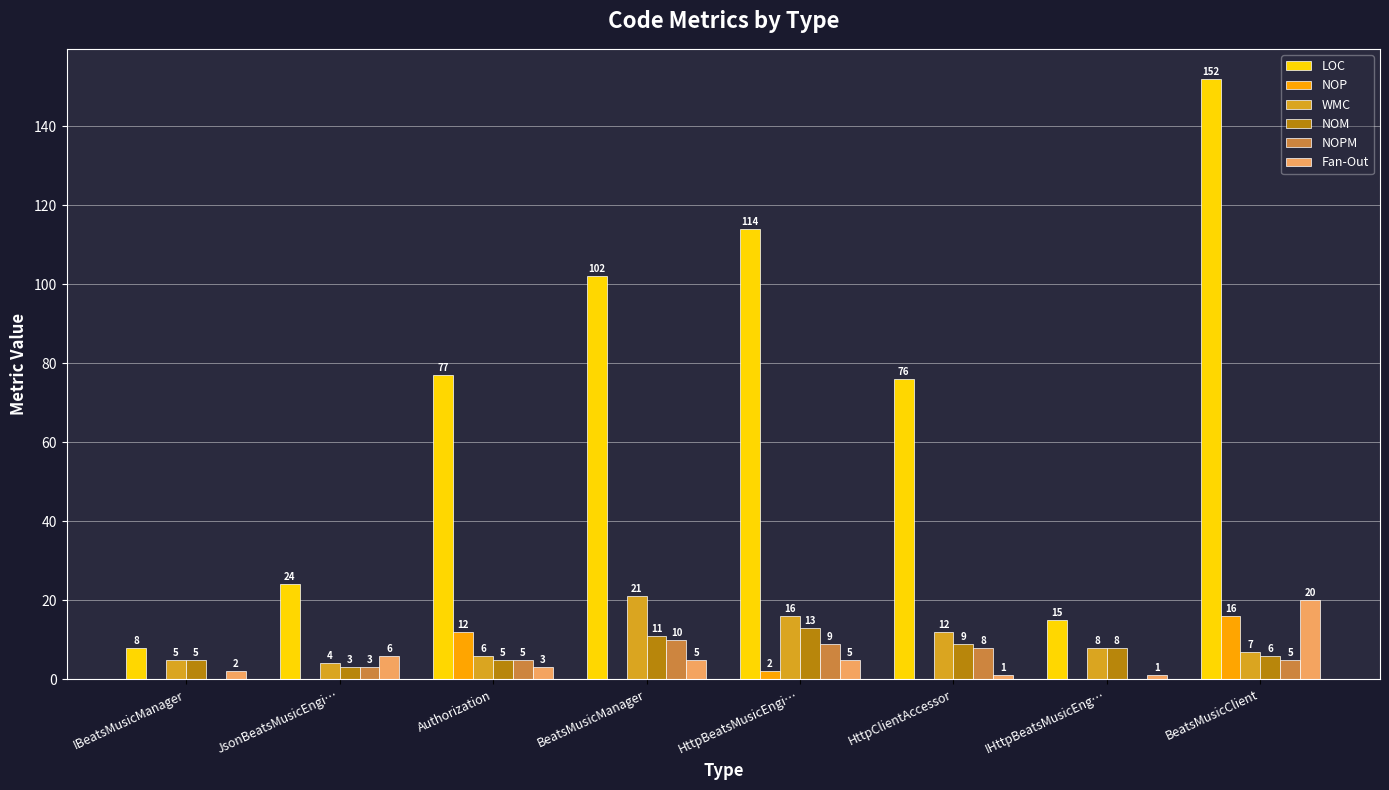

What is the sum of the Fan-Out values at HttpClientAccessor and JsonBeatsMusicEngi…?

7